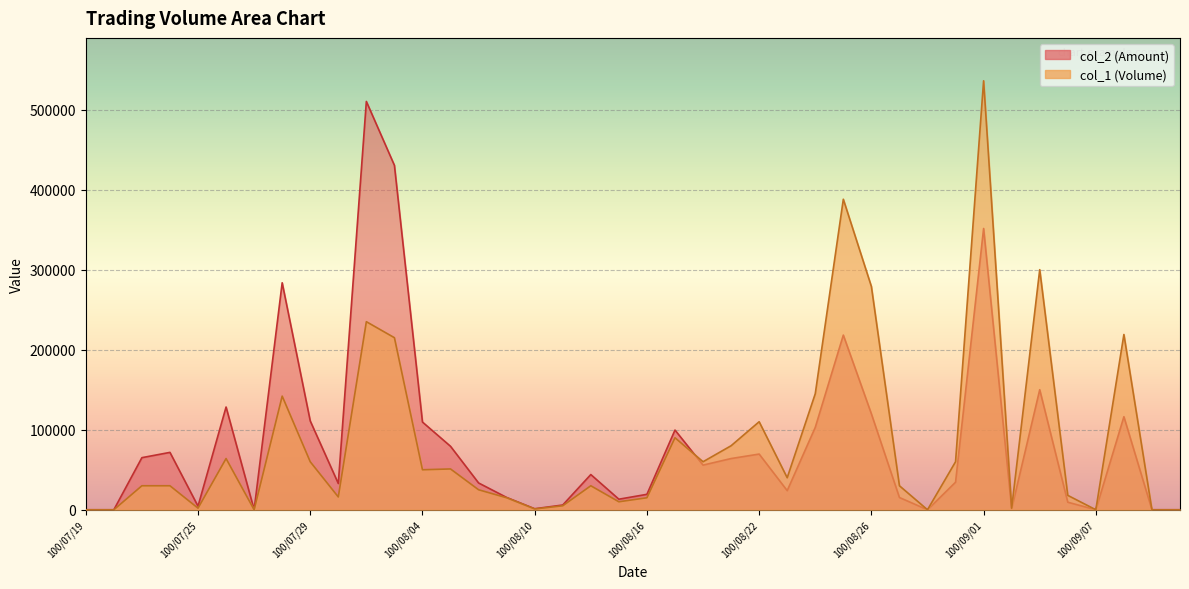

True or false: col_2 has a value of 55800 at 100/08/18.

True